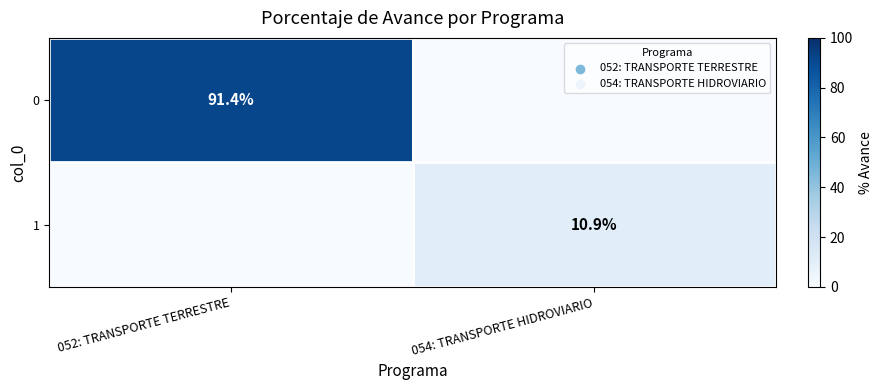

The value of 1 at 054: TRANSPORTE HIDROVIARIO is 17.0. True or false?

False